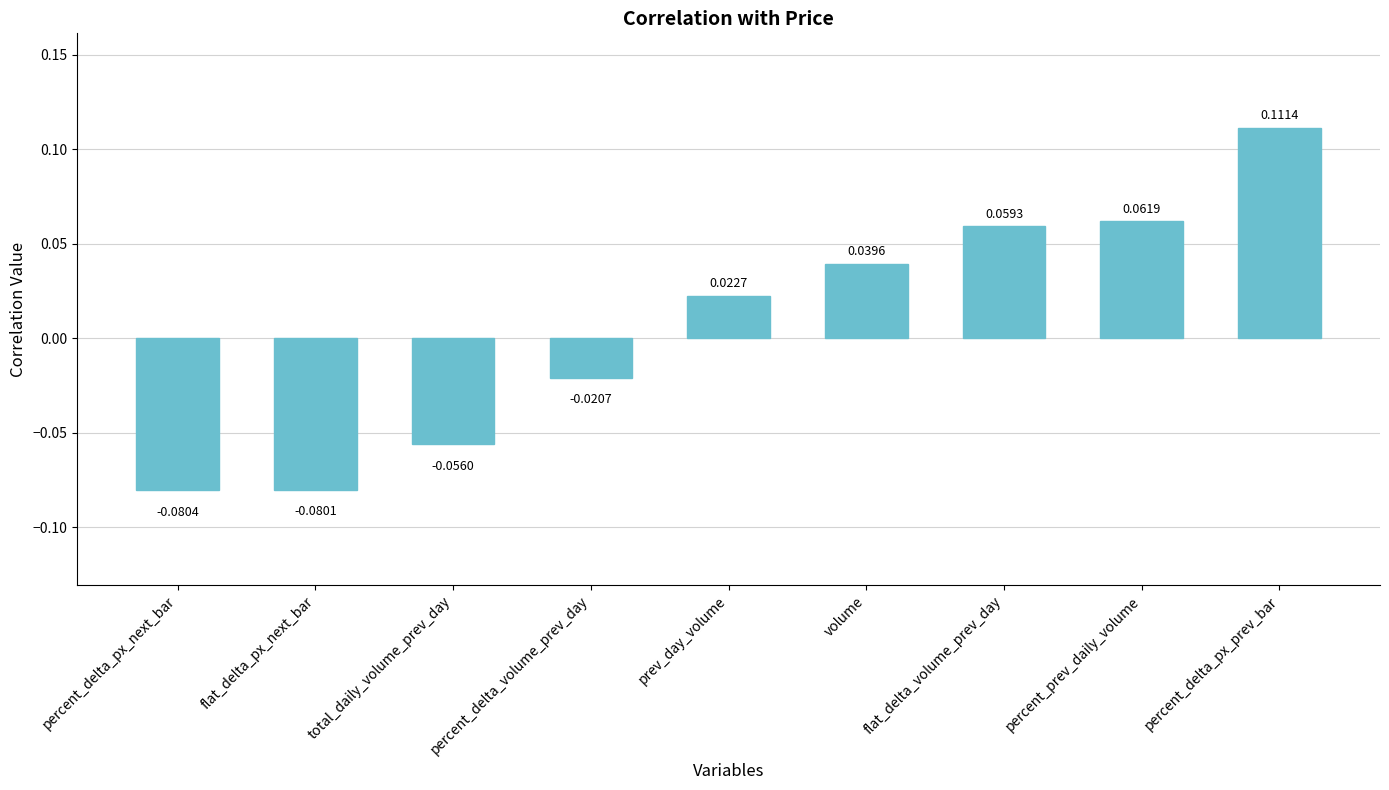

Which has a higher value, percent_prev_daily_volume or prev_day_volume?

percent_prev_daily_volume